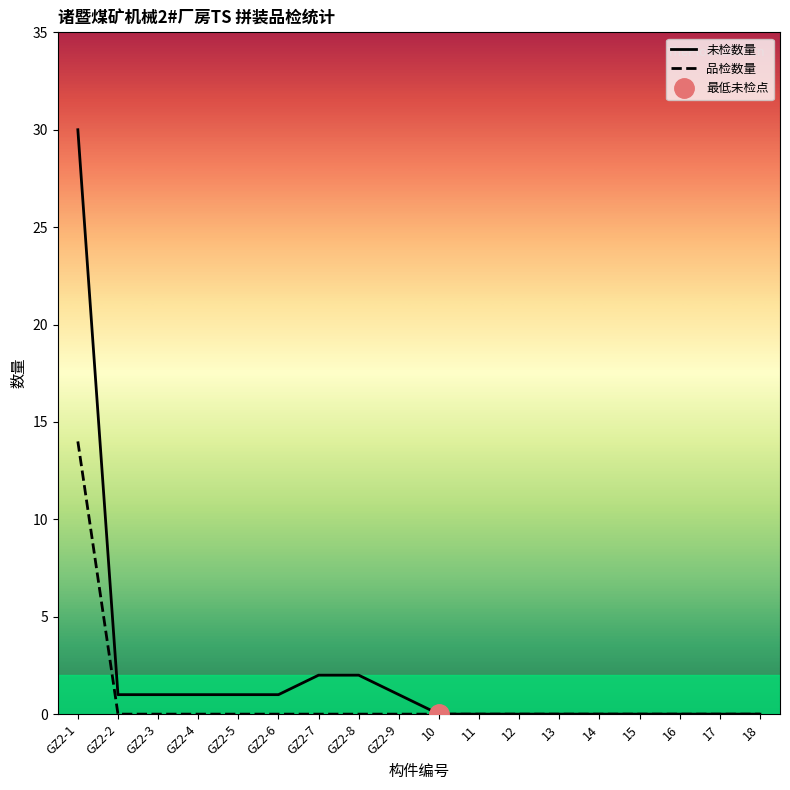

Where is 未检数量 nearest to the value 15?

GZ2-7